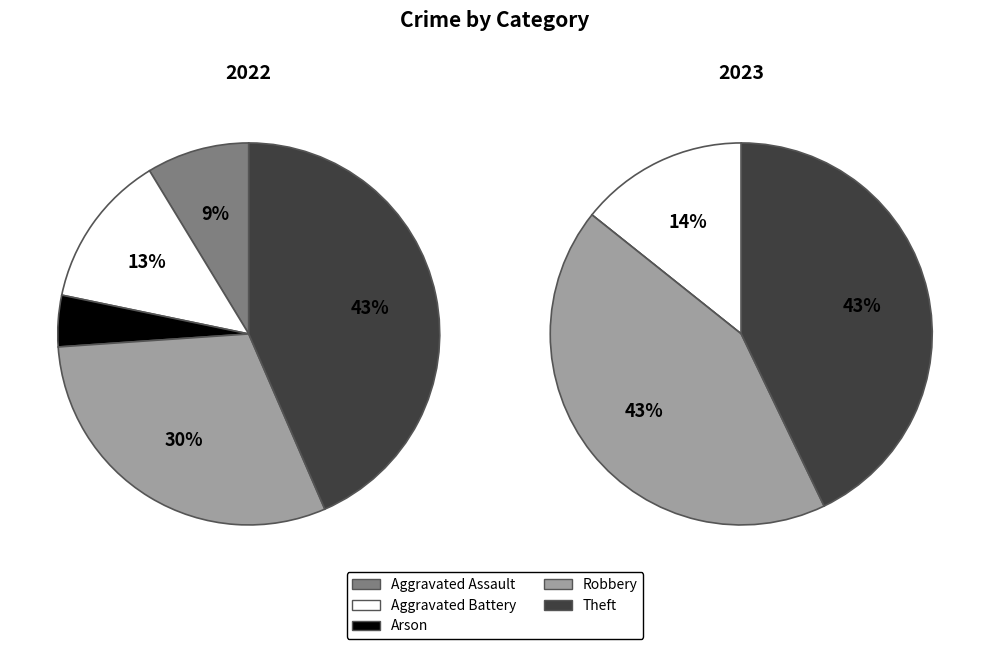

Do Theft and Arson together represent more than half of the pie?

No